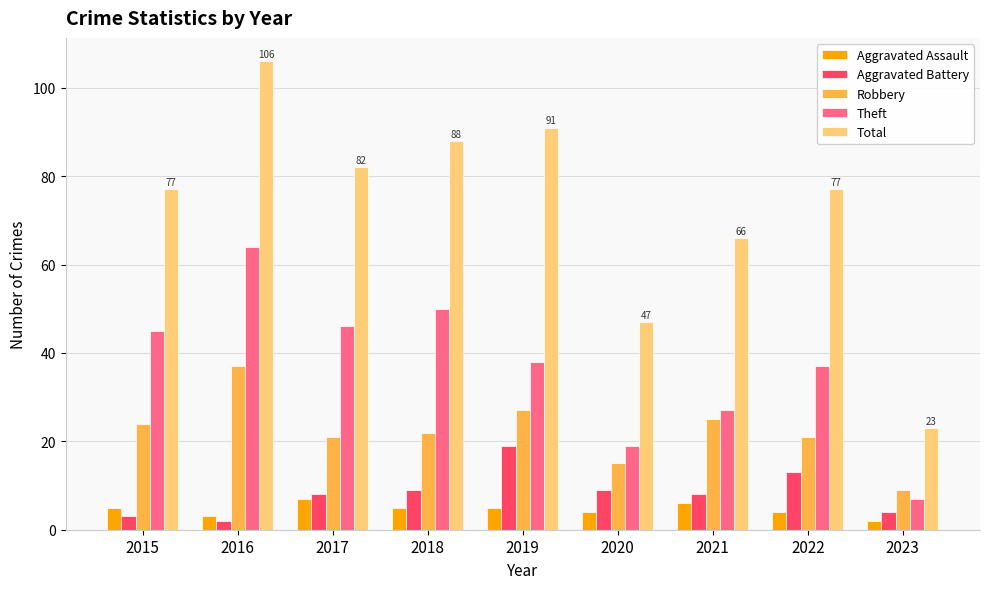

Where does the Robbery series first go above 22?

2015